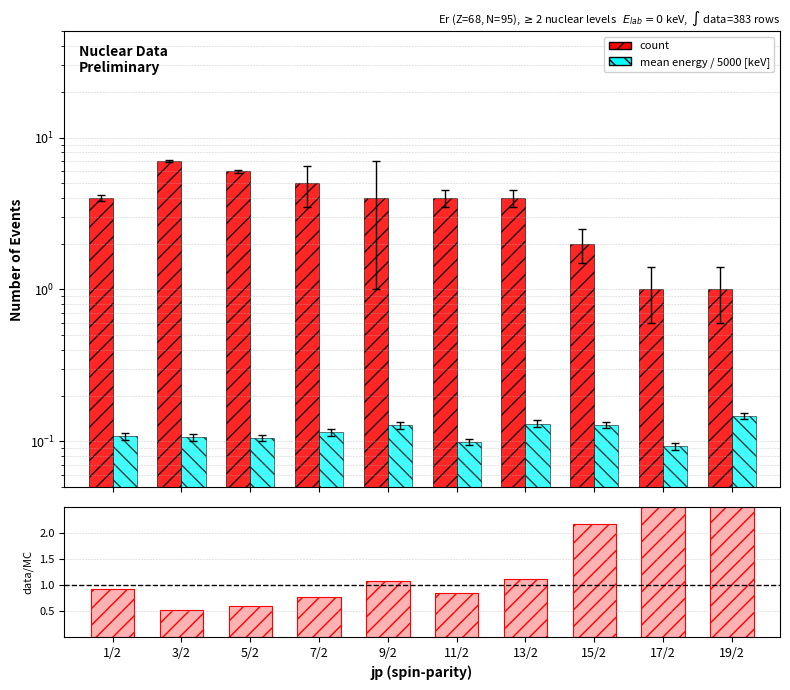

How many mean energy / 5000 [keV] values are between 0 and 1?

10